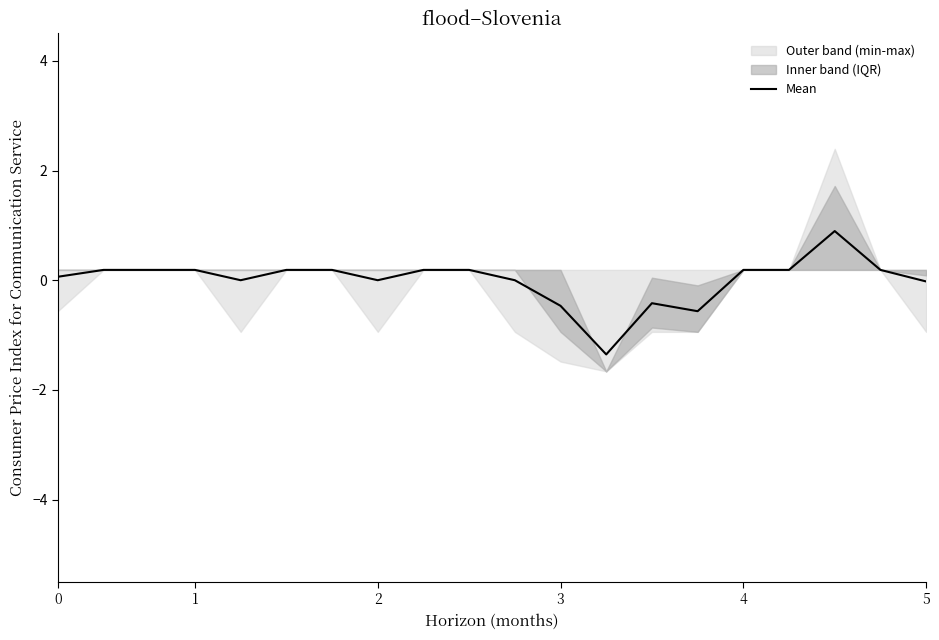

What is the difference between the second highest and minimum values?

1.5